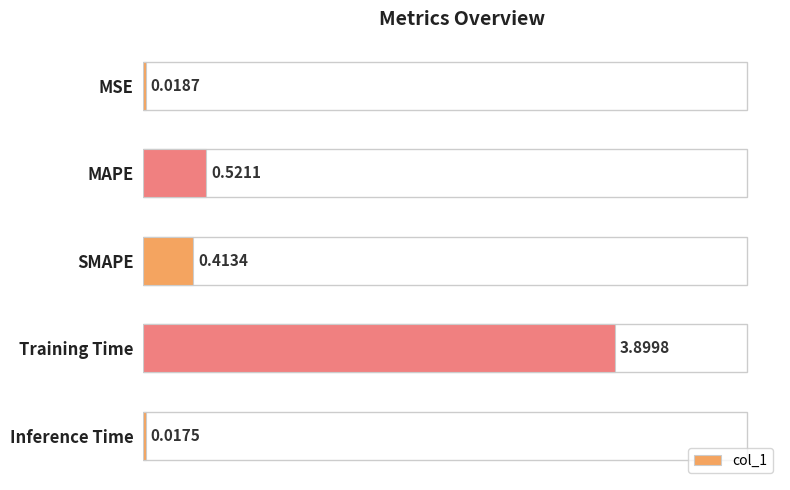

What is the change in value from Training Time to Inference Time?

-3.9